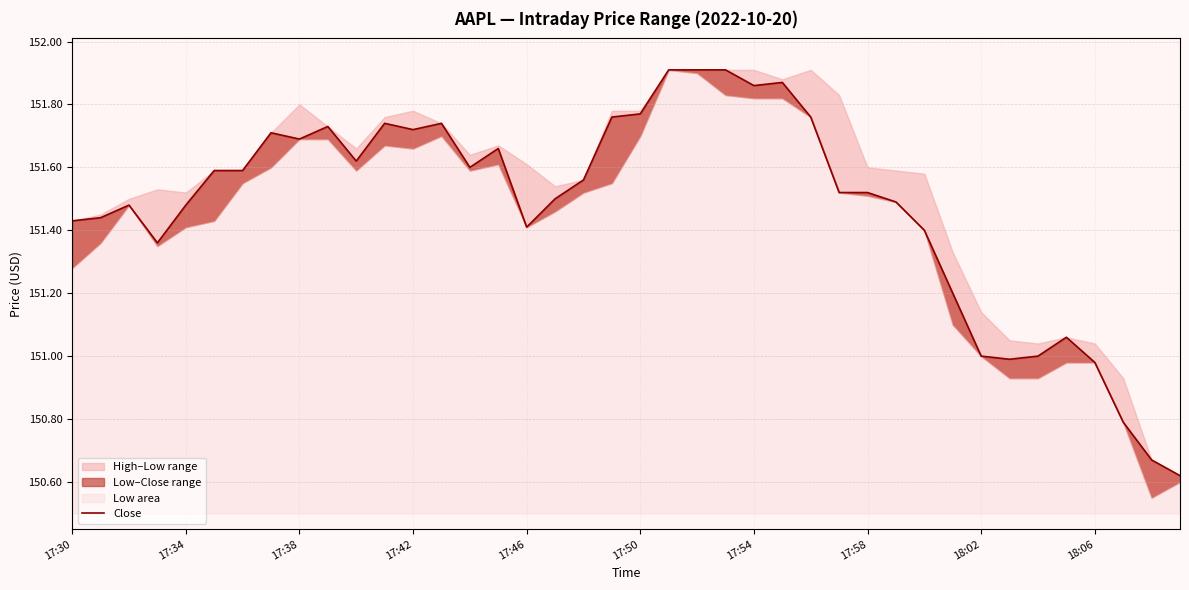

What is the greatest value displayed?

151.9